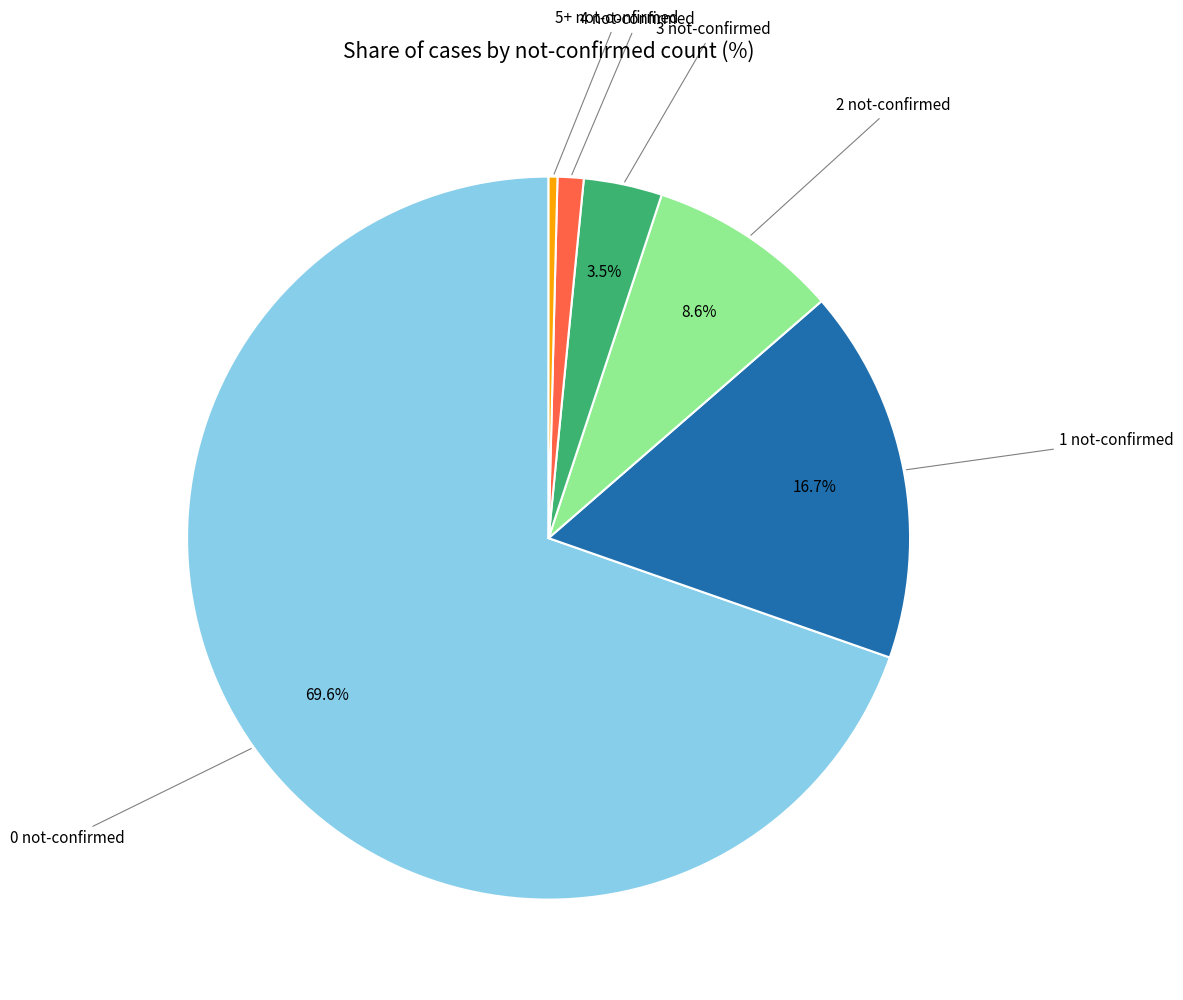

Does any single category account for the majority?

Yes